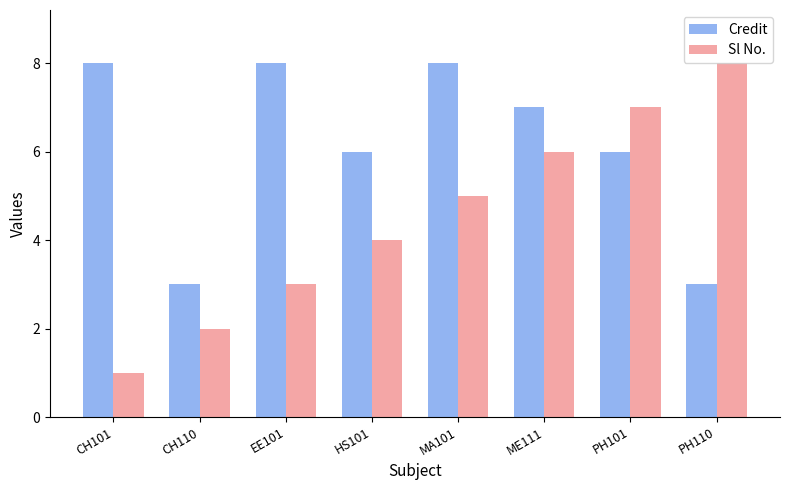

True or false: Credit has a value of 13 at EE101.

False